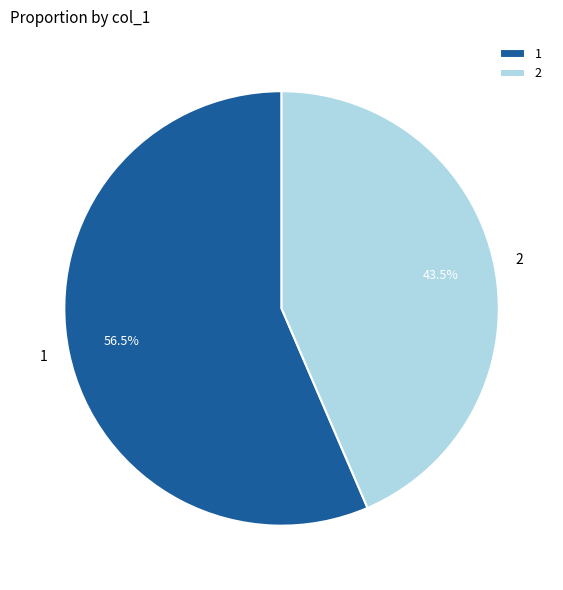

The 1 slice represents 51% of the pie. True or false?

False